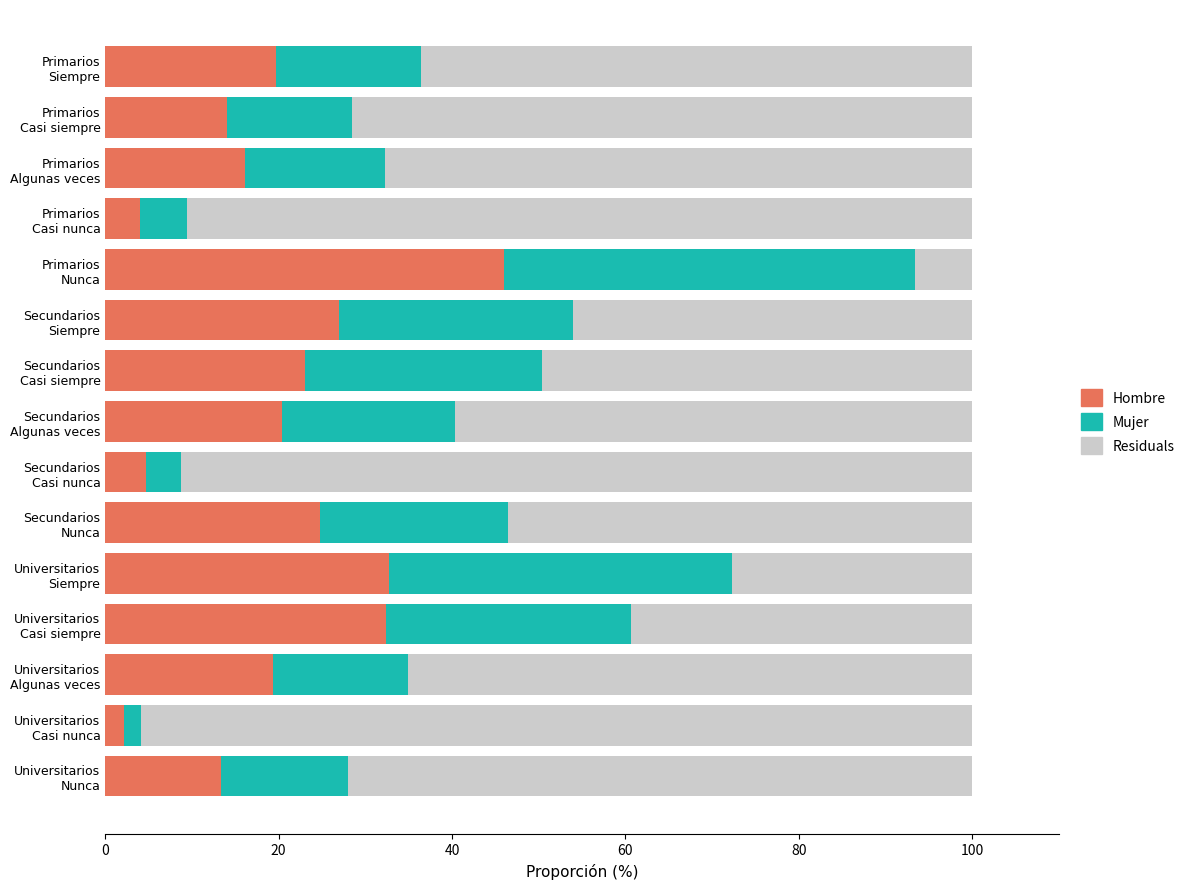

What is the difference between the maximum and second lowest values in the Hombre series?

42.0